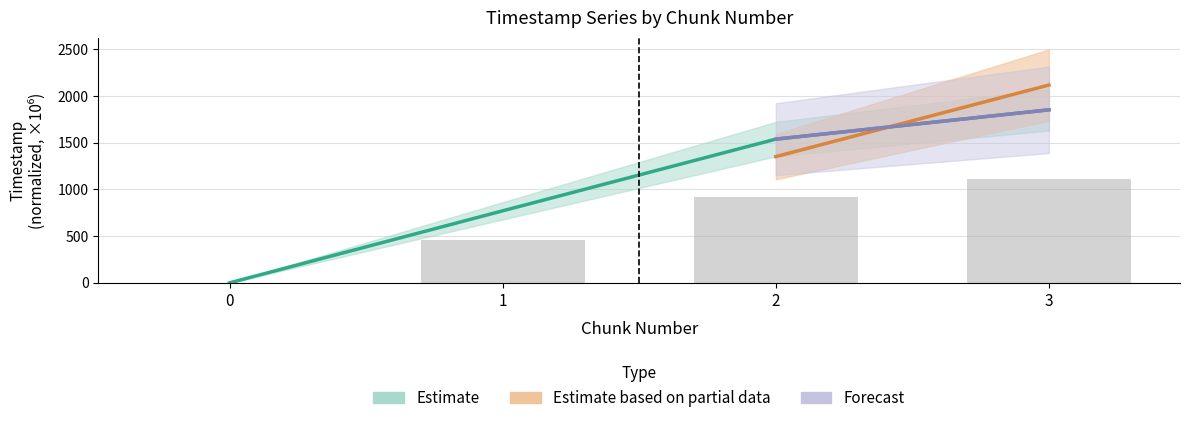

Are the bars horizontal?

No